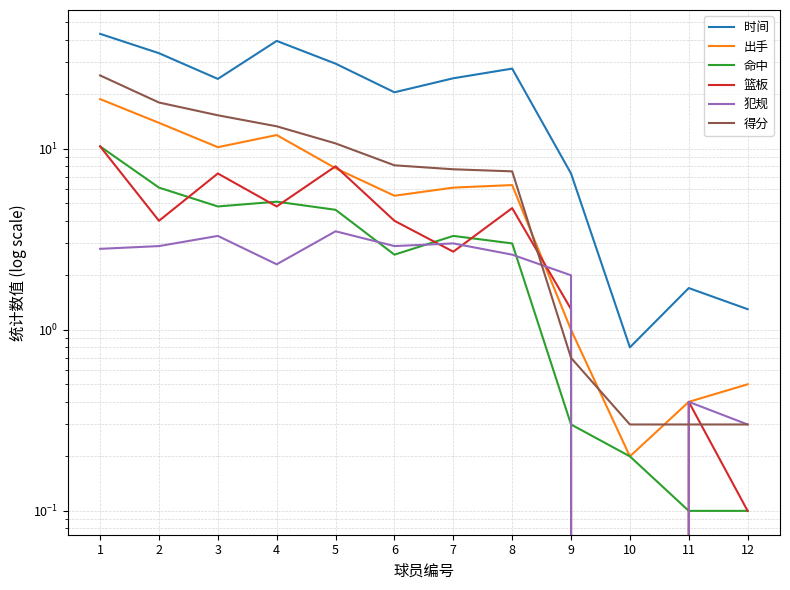

True or false: 出手 and 时间 cross at least once.

False